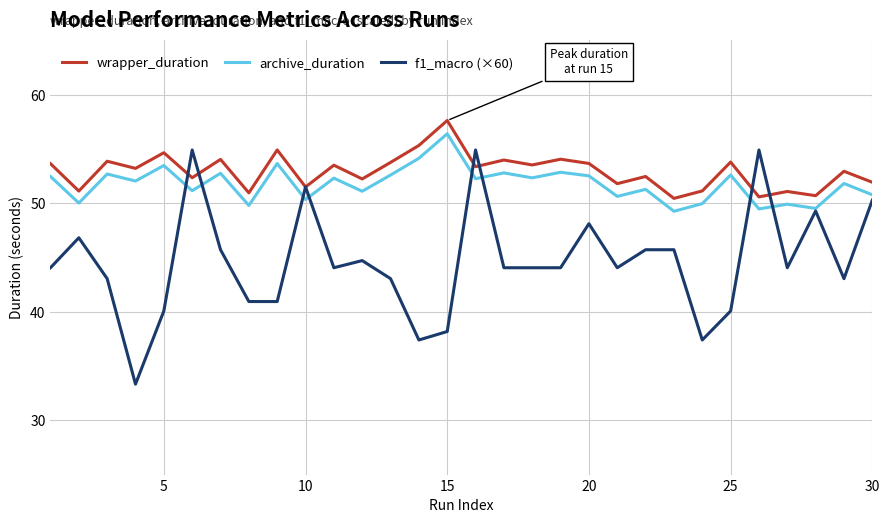

True or false: archive_duration and wrapper_duration cross at least once.

False